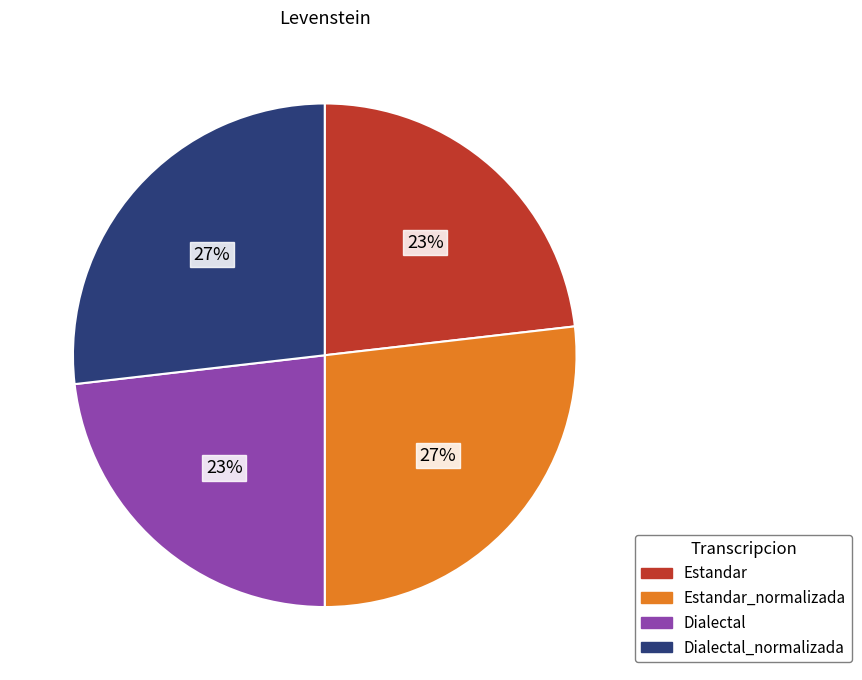

To the nearest percent, what is the average slice percentage?

25%